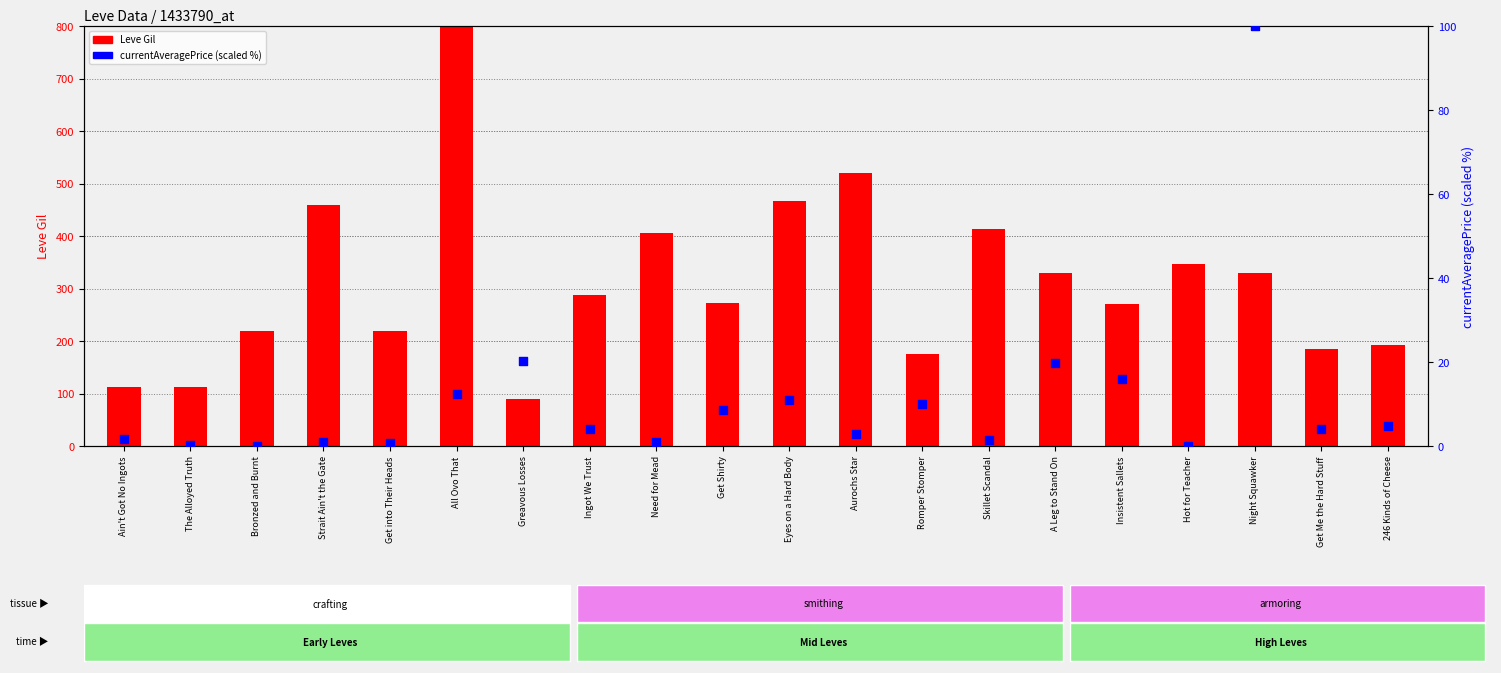

Which series contains the lowest Y value?

currentAveragePrice (scaled %)